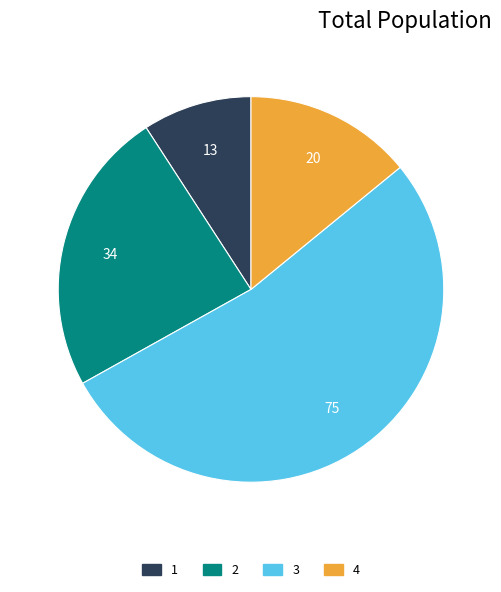

Is 3 the majority of the pie?

Yes